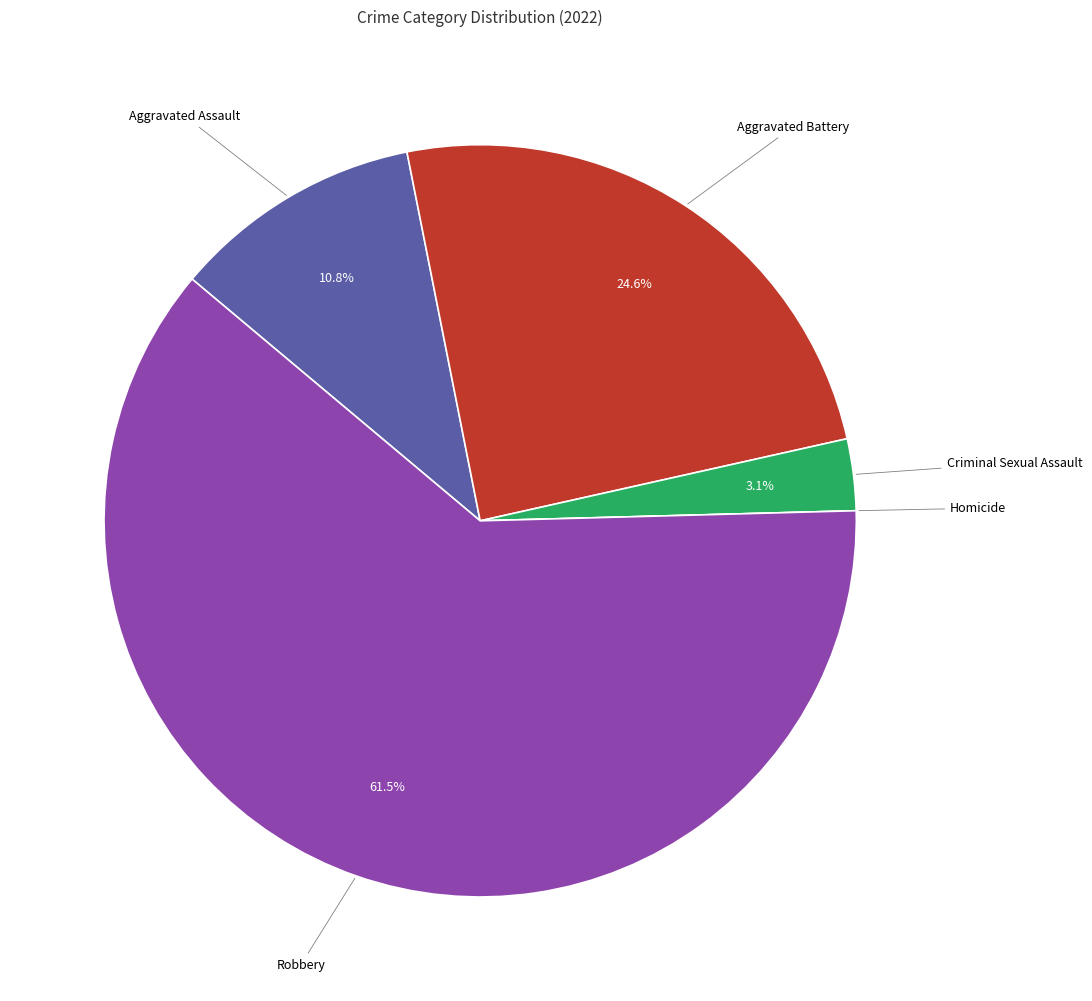

Does any single category account for the majority?

Yes